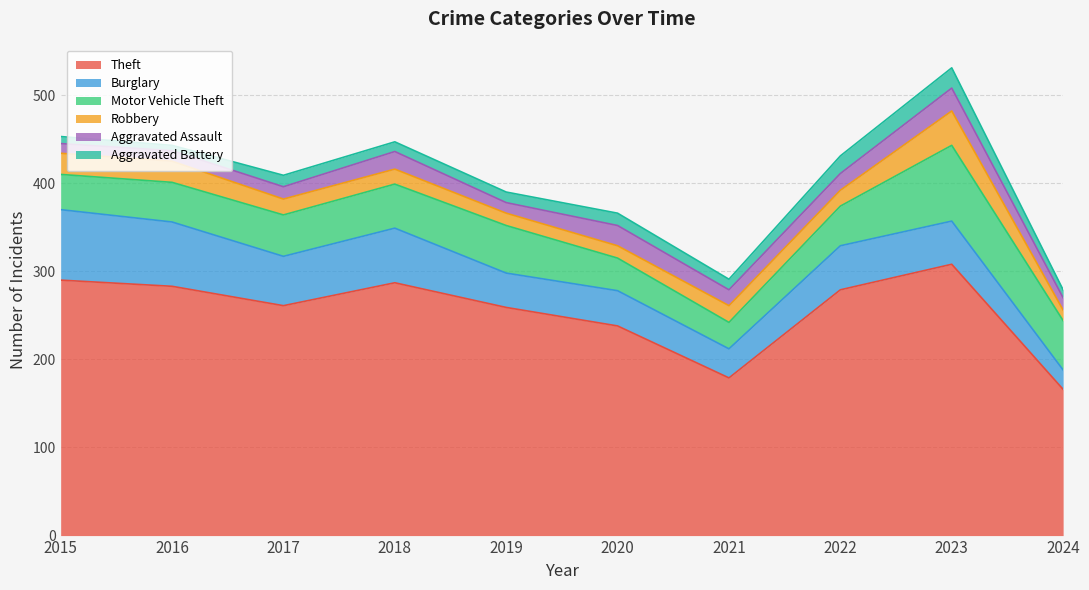

True or false: Theft has a value of 287 at 2018.

True